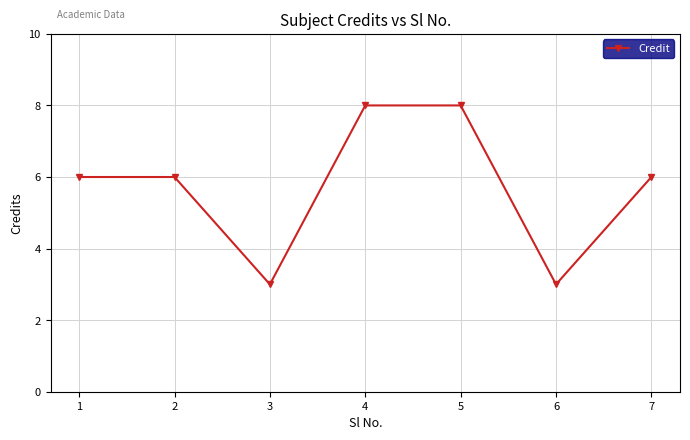

Where is the first local minimum?

3